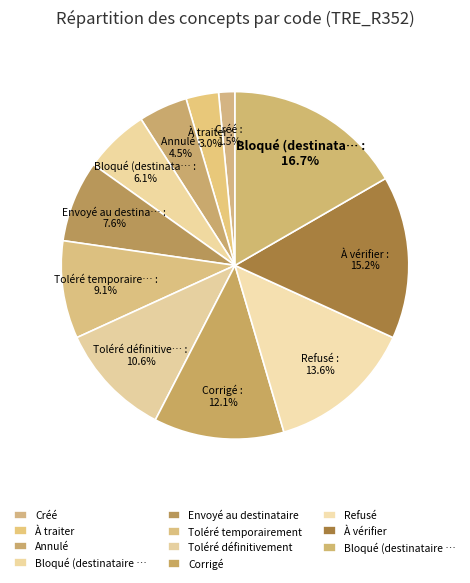

Count the number of slices in the pie.

11